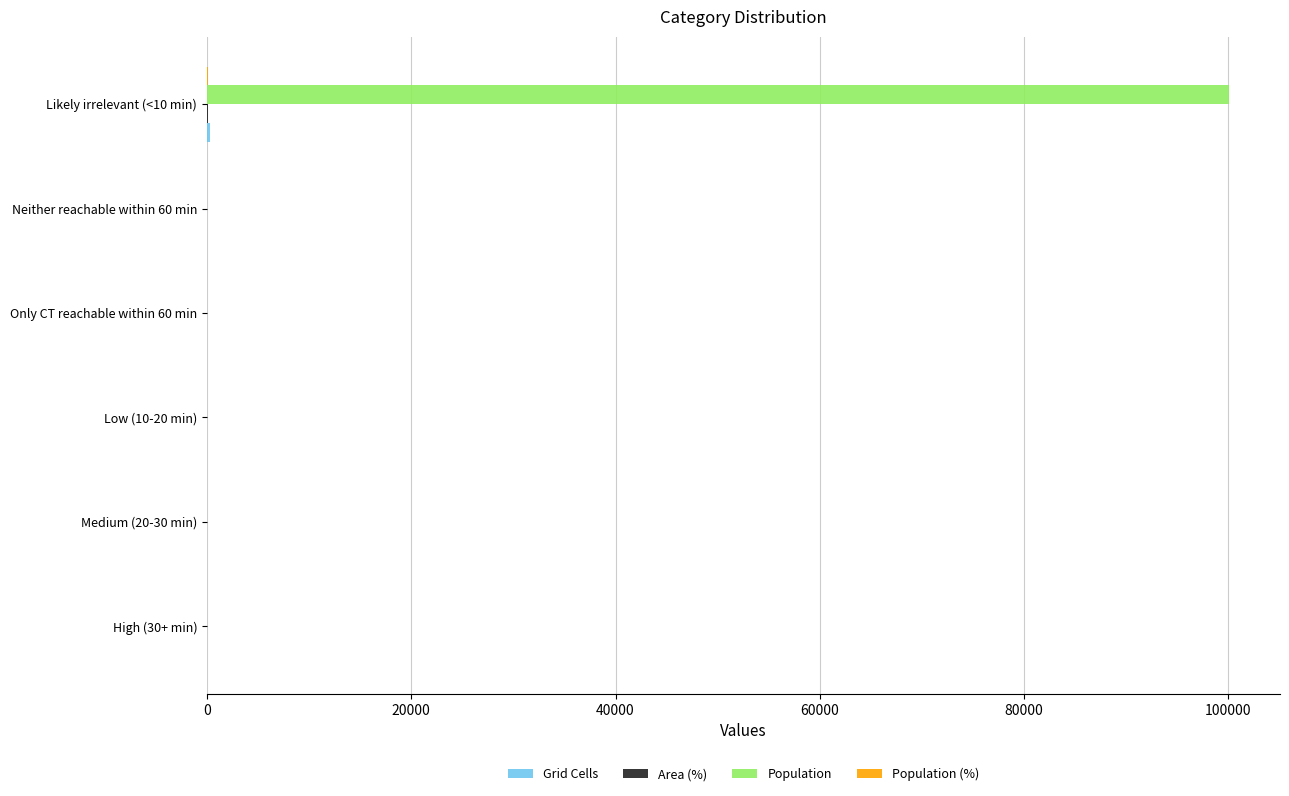

At which category is the sum across all series the highest?

Likely irrelevant (<10 min)